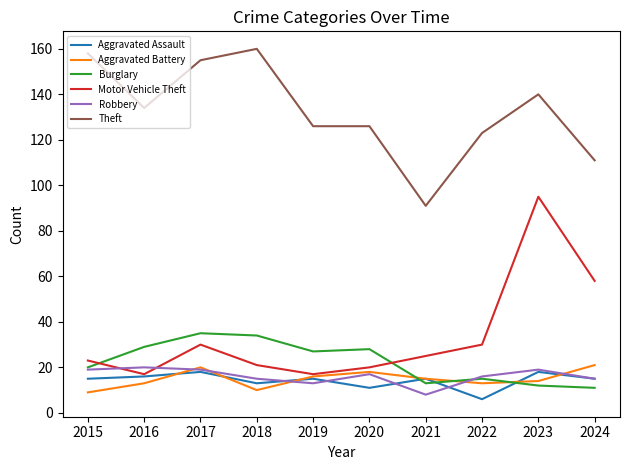

Which series has the widest spread of values?

Motor Vehicle Theft